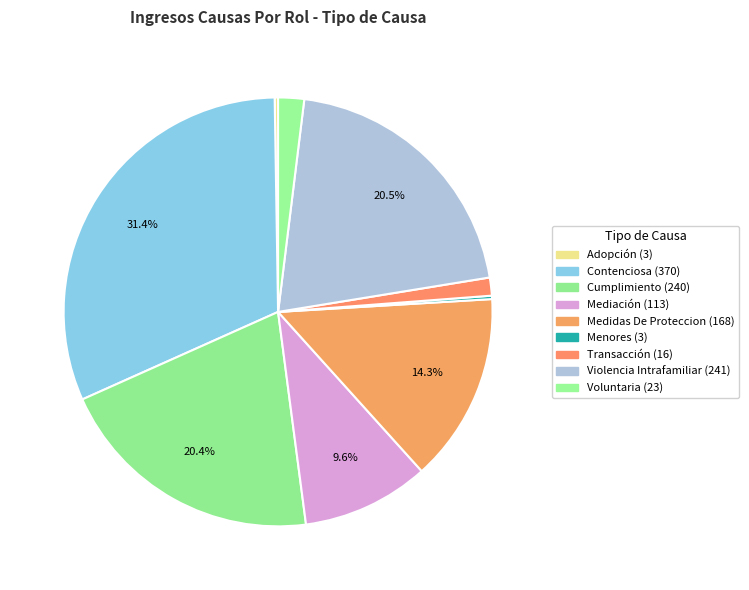

Which category has the biggest portion of the pie?

Contenciosa